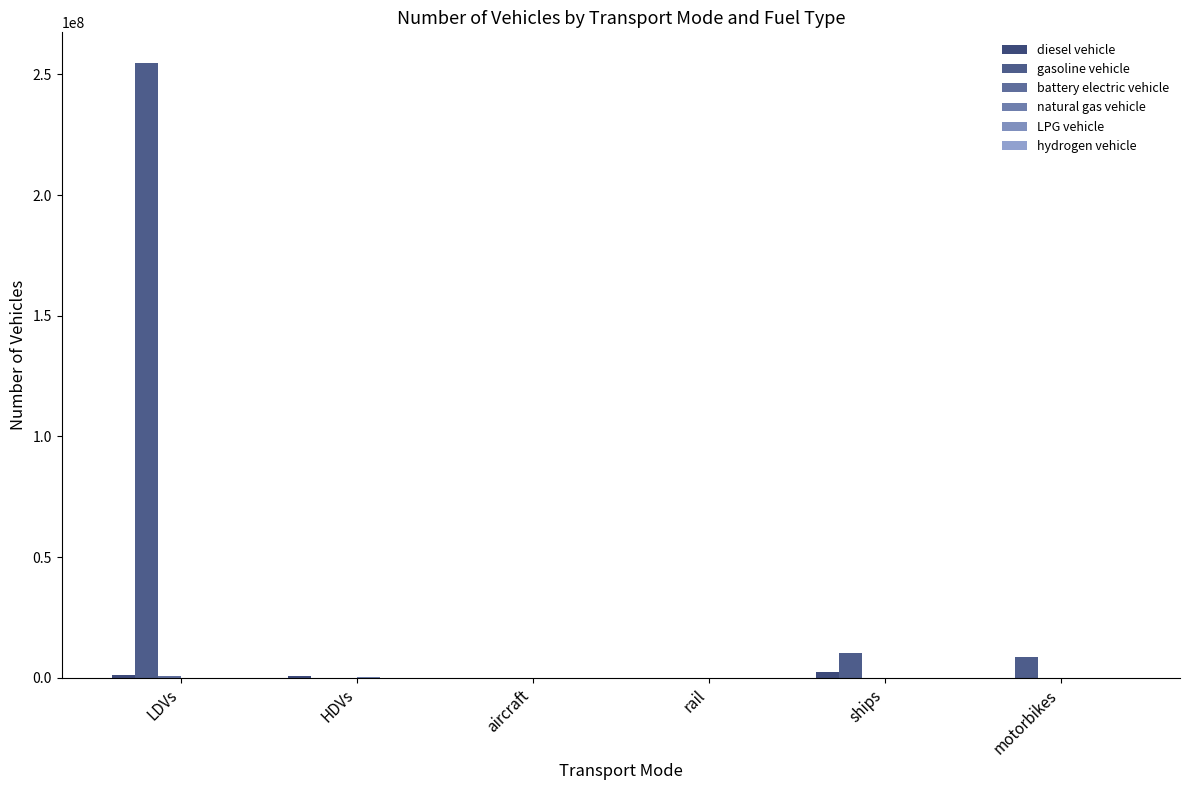

What is the highest value of the natural gas vehicle series?

127466.0